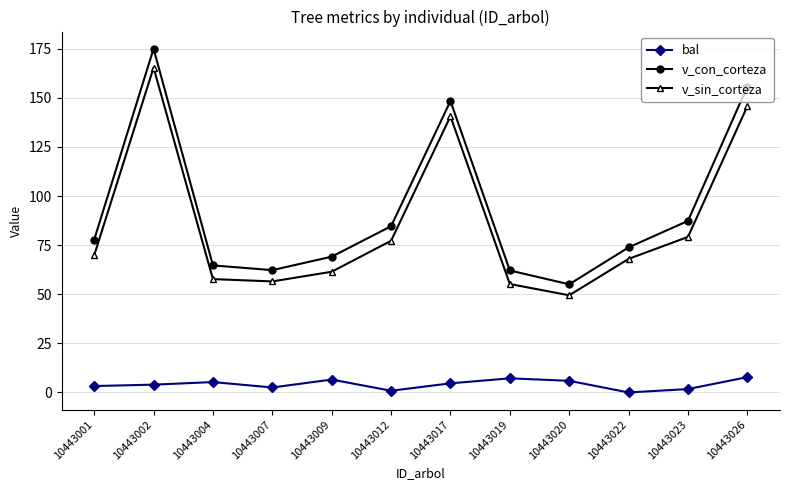

True or false: bal and v_sin_corteza intersect in this chart.

False